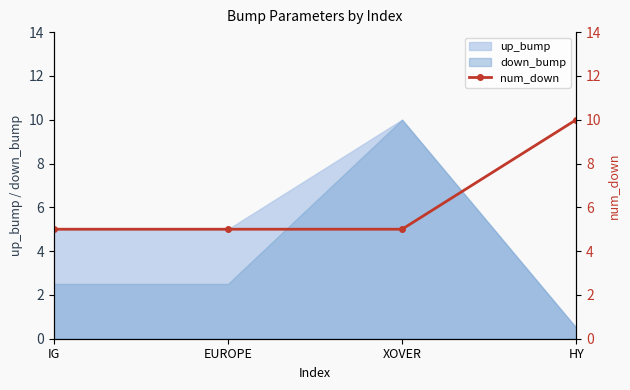

At which category does the chart reach its peak across all series?

HY